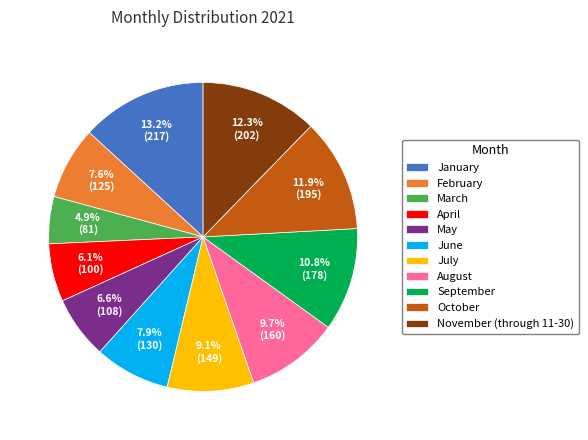

Is February the majority of the pie?

No